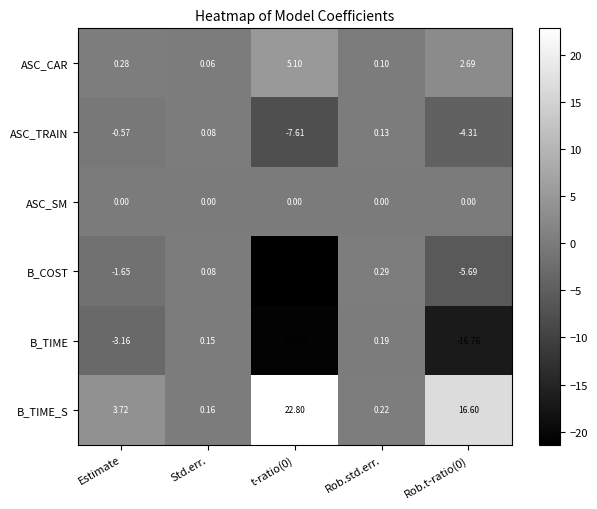

Which series has the largest total across all categories?

B_TIME_S